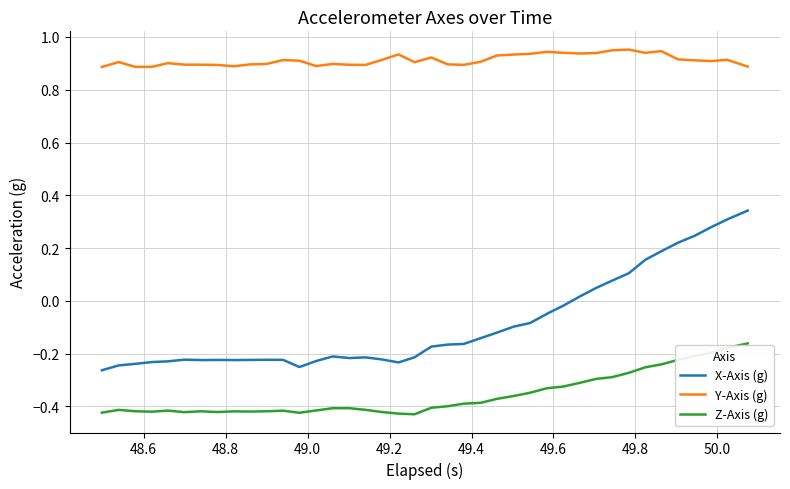

True or false: Y-Axis (g) and Z-Axis (g) intersect in this chart.

False